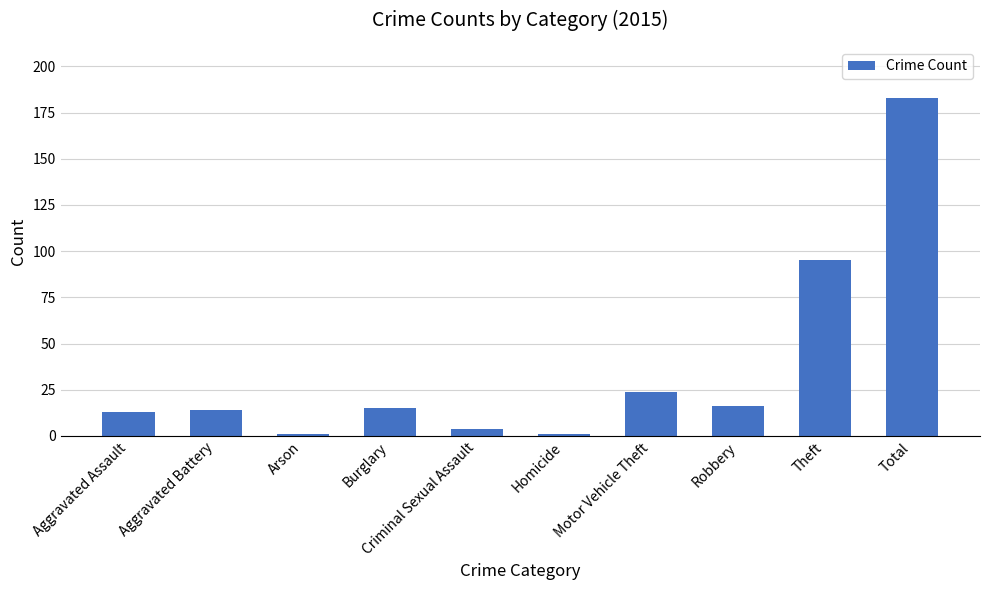

What is the label of the 1st bar from the left?

Aggravated Assault